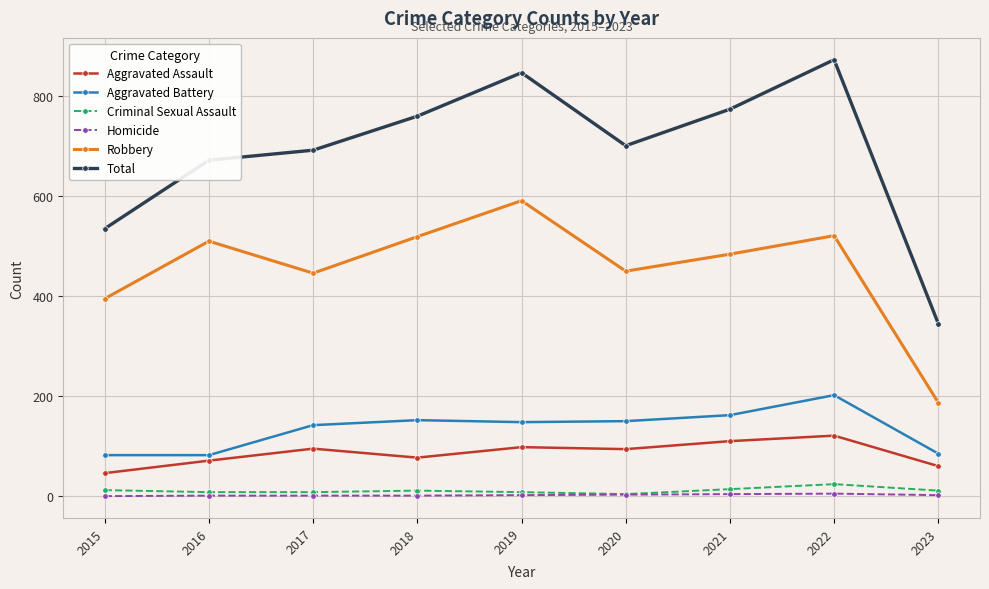

Is it true that Total equals 946 at 2015?

False